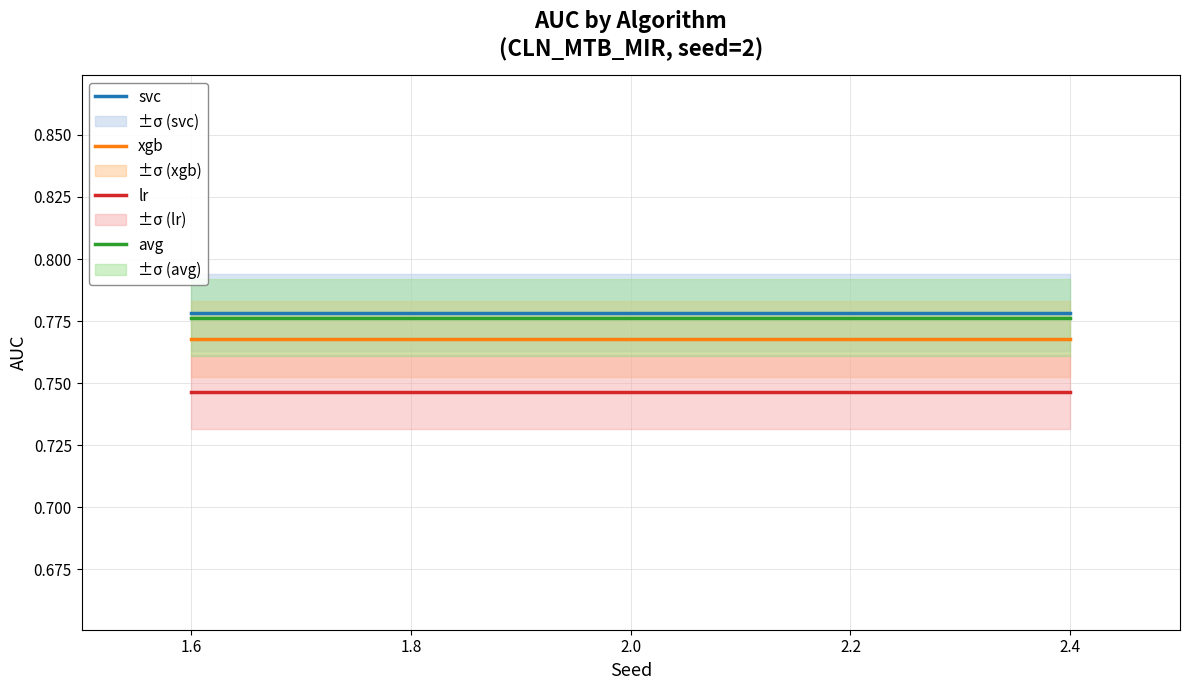

Is it true that lr equals 1.1 at 2.4?

False